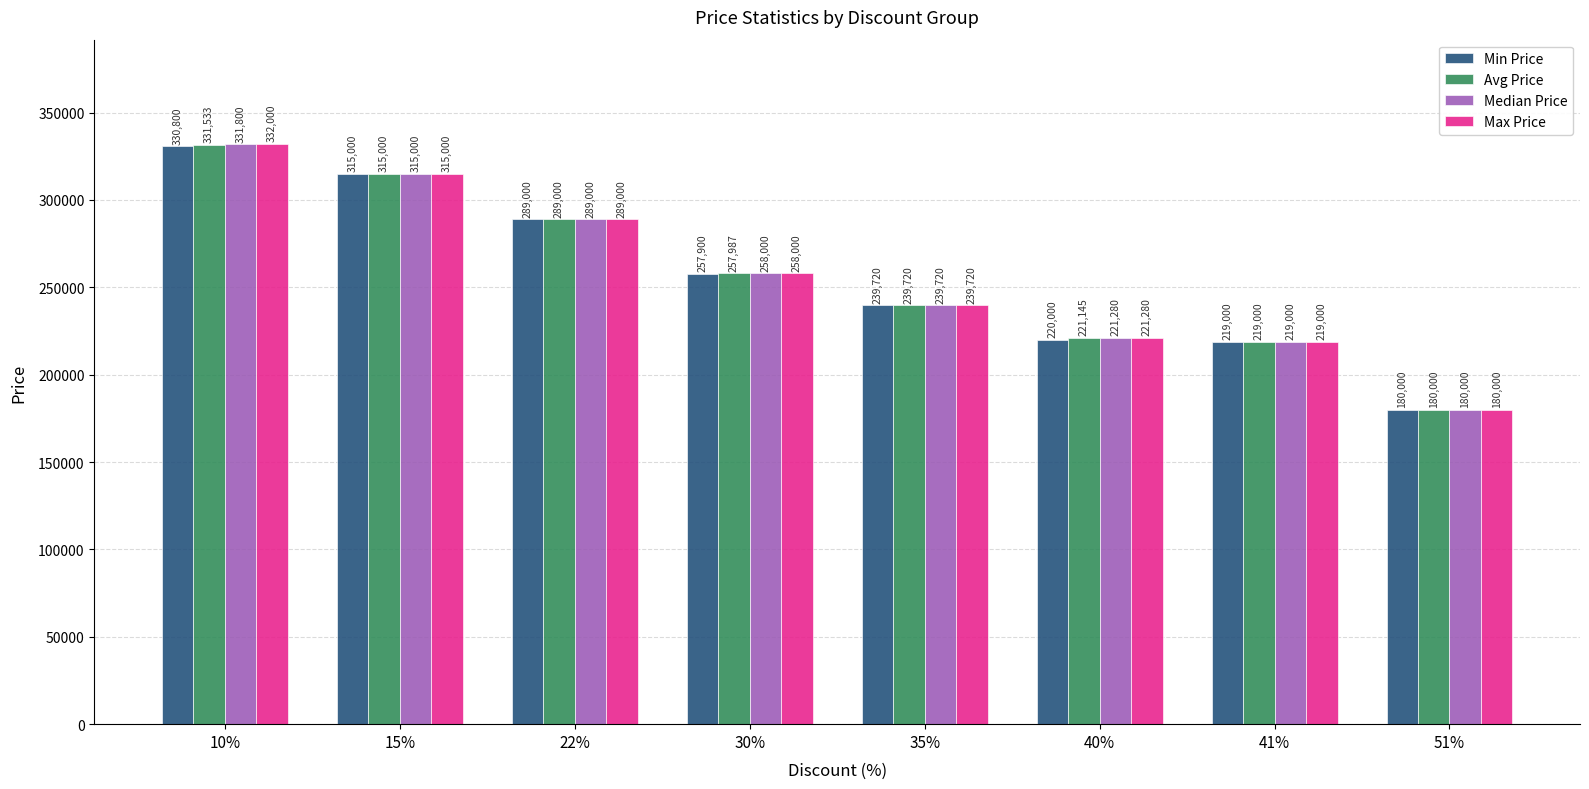

The Avg Price series shows 292522.3 at 51%. True or false?

False